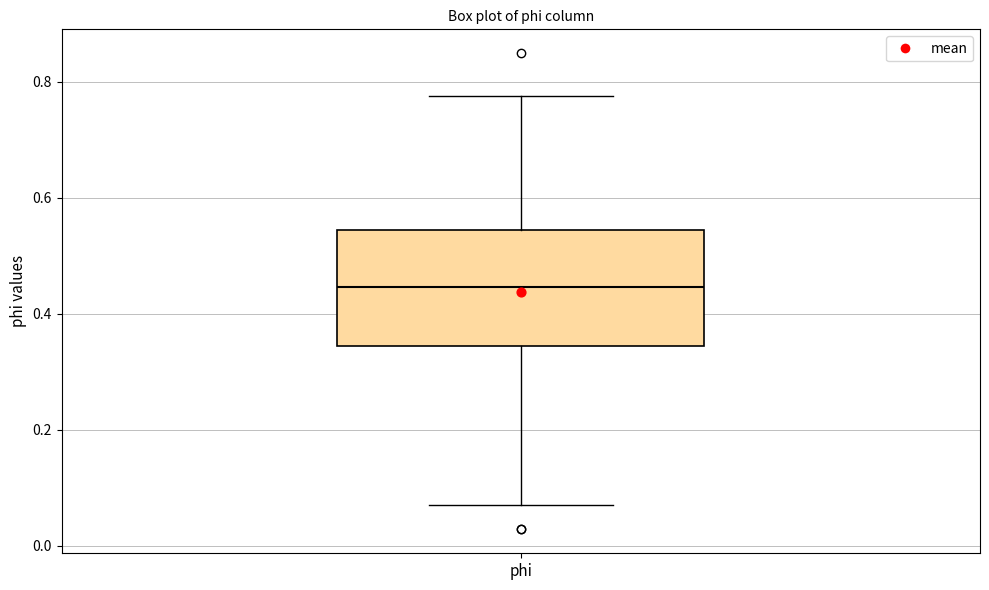

Where is the lower edge of the box for phi on the y-axis? The values are not printed on the chart, so give them approximately, as read against the axis.

0.34